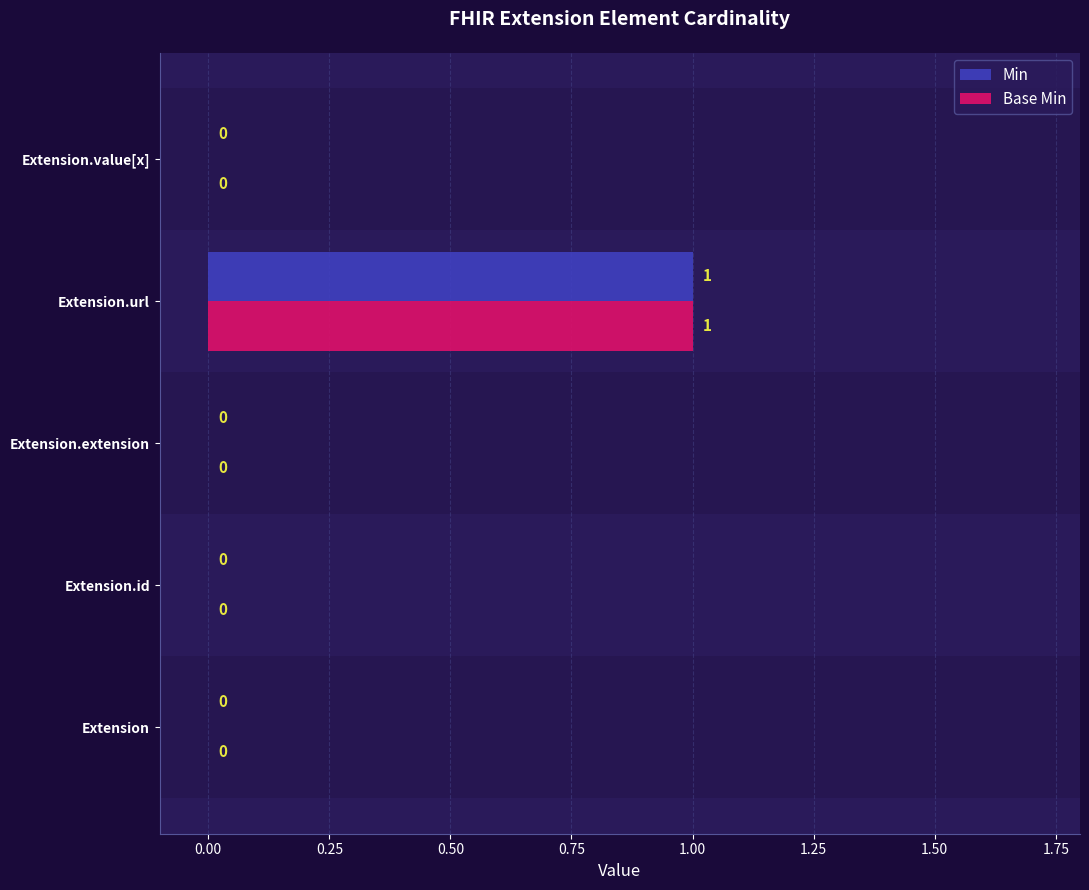

True or false: Base Min has a value of 0 at Extension.value[x].

True